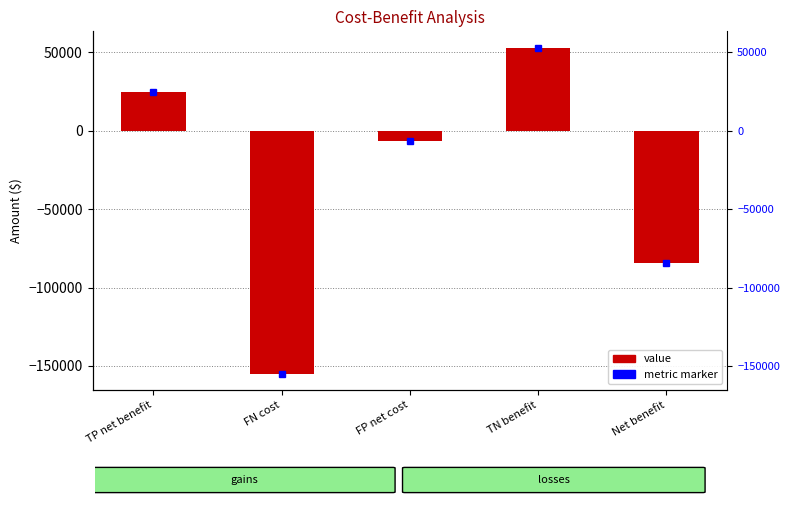

Reading left to right, what are all the values shown in this chart?

24500	-155000	-6800	53000	-84300